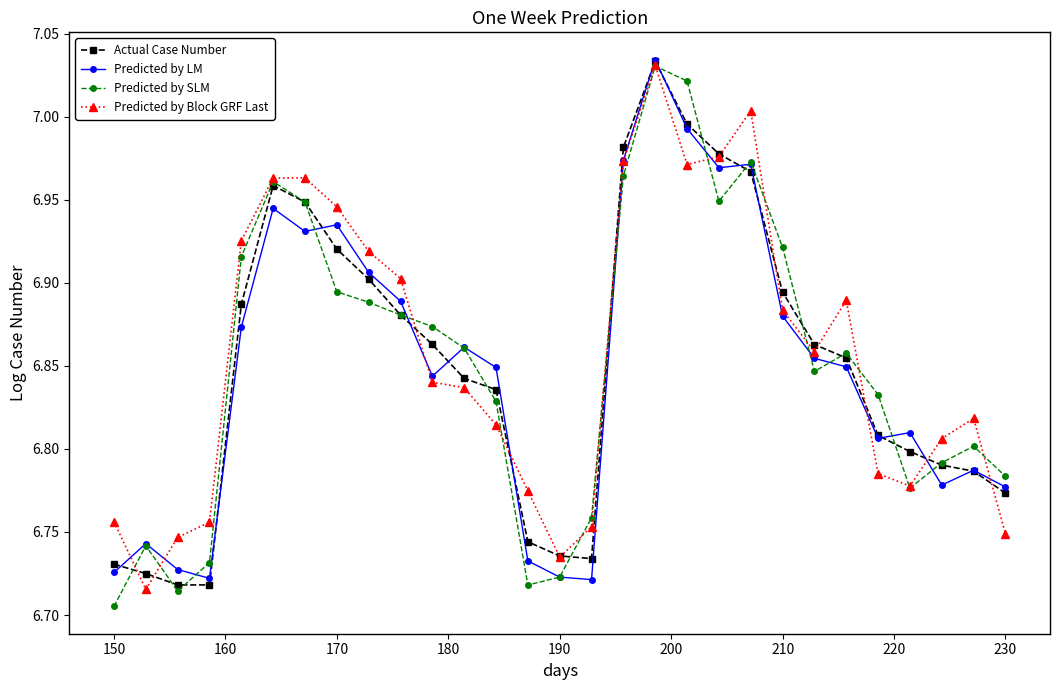

At how many categories does at least one series exceed 6?

29